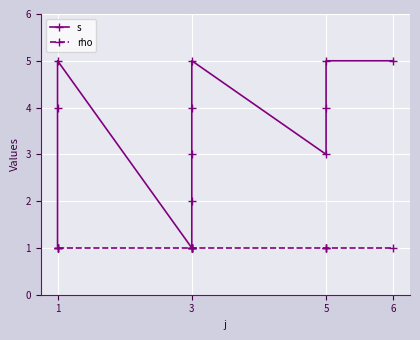

List the series in order of their peak value, lowest first.

rho, s